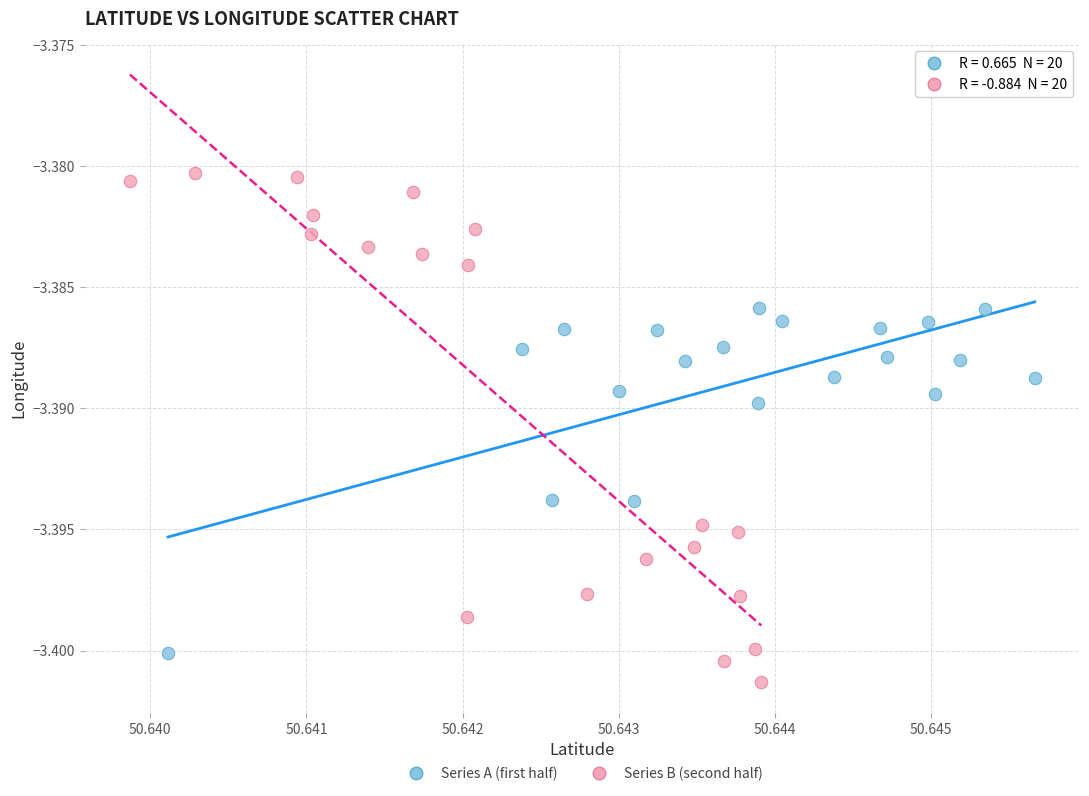

Which series has the largest Y range (max minus min)?

Series B (second half)